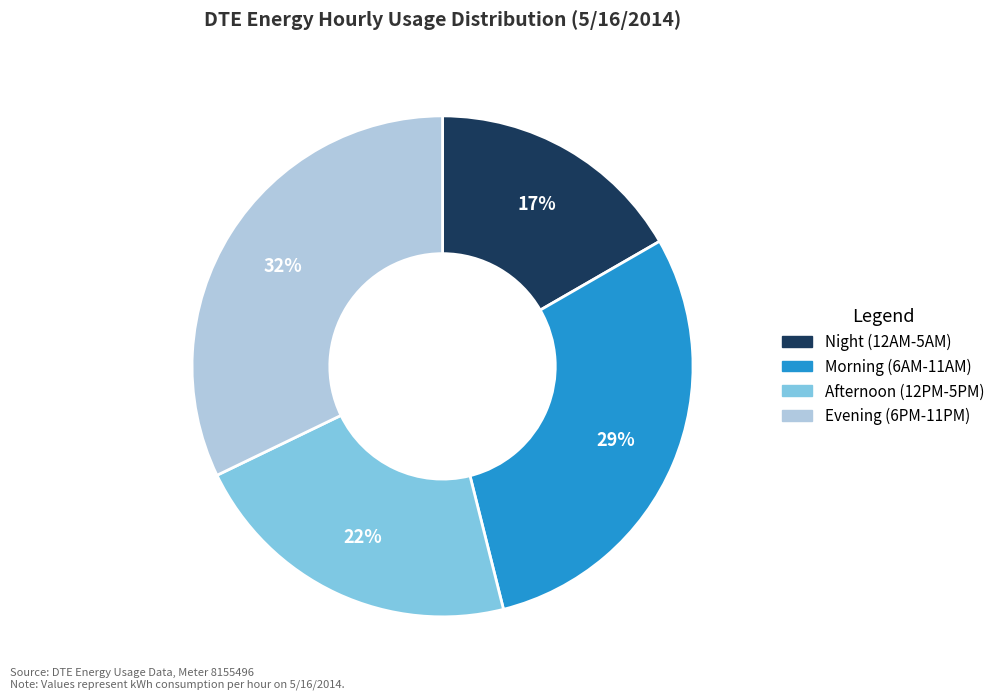

What percentage is the Morning (6AM-11AM) slice, to the nearest percent?

29%